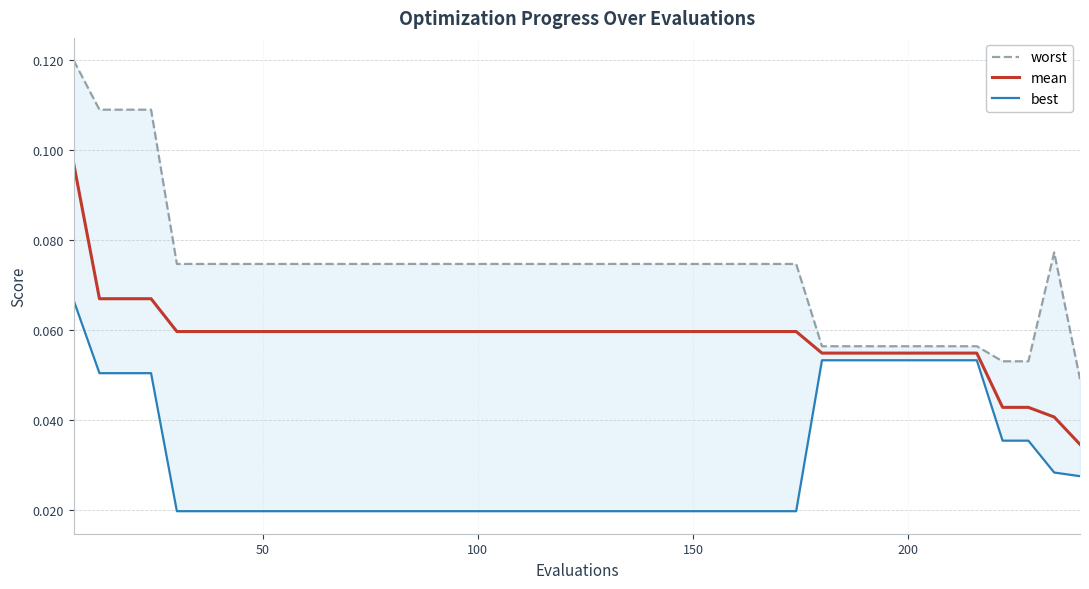

Count the worst values in the range 0 to 1.

40